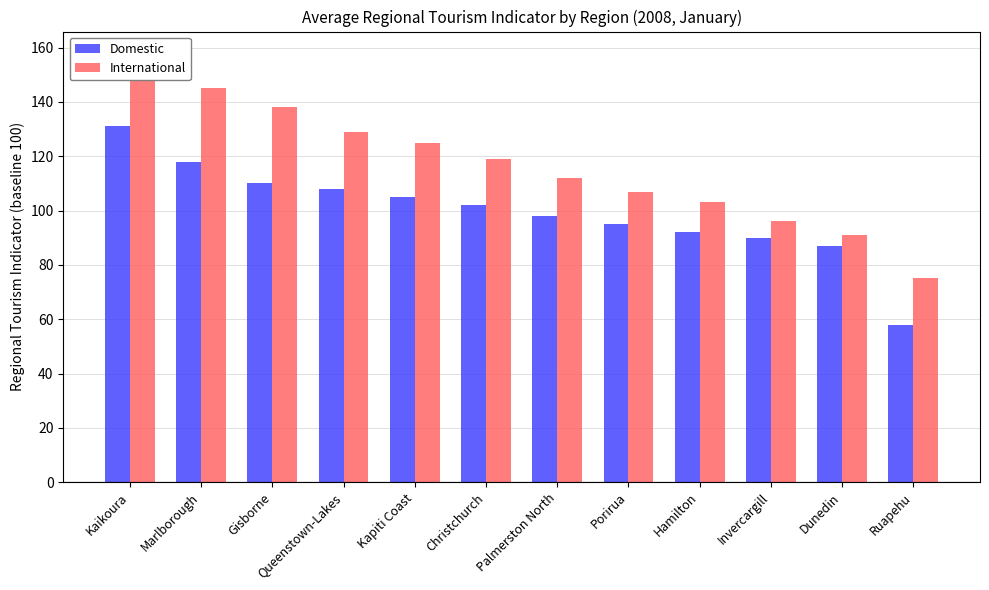

What is the difference between the Domestic values at Hamilton and Dunedin?

5